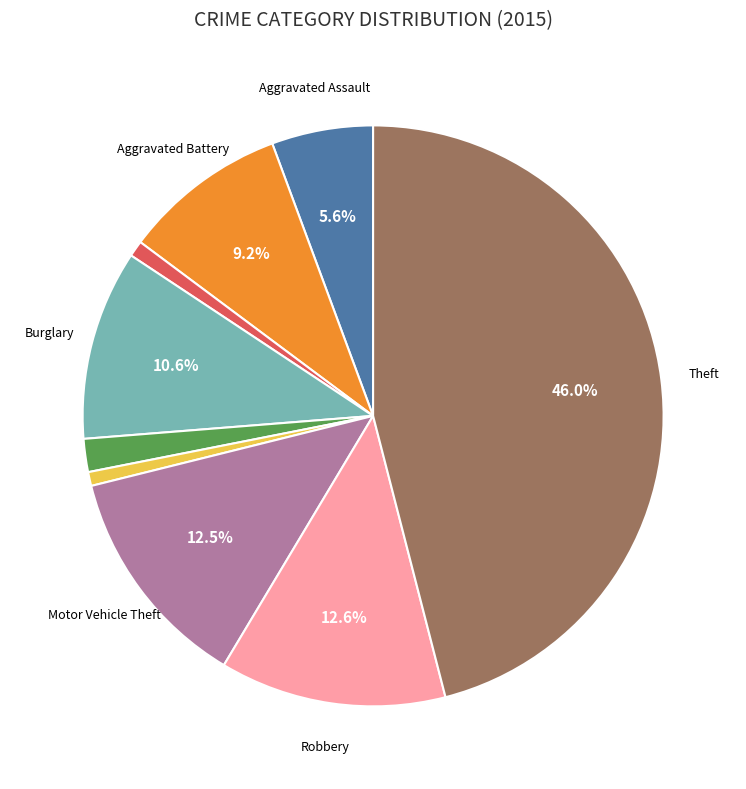

Count the number of slices in the pie.

9